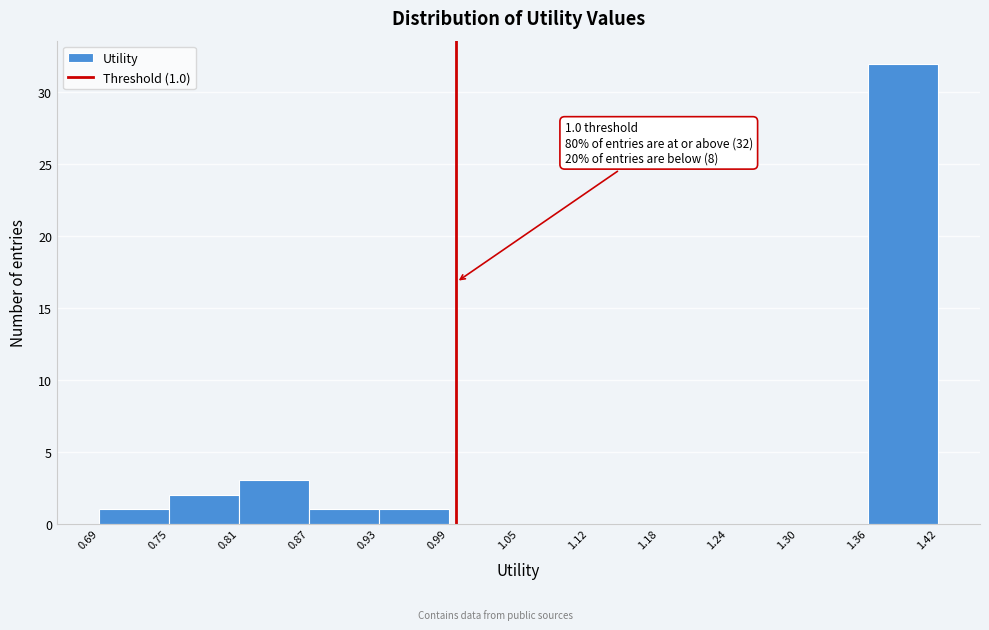

Over which range of the x-axis is the bar tallest?

1.36 to 1.42